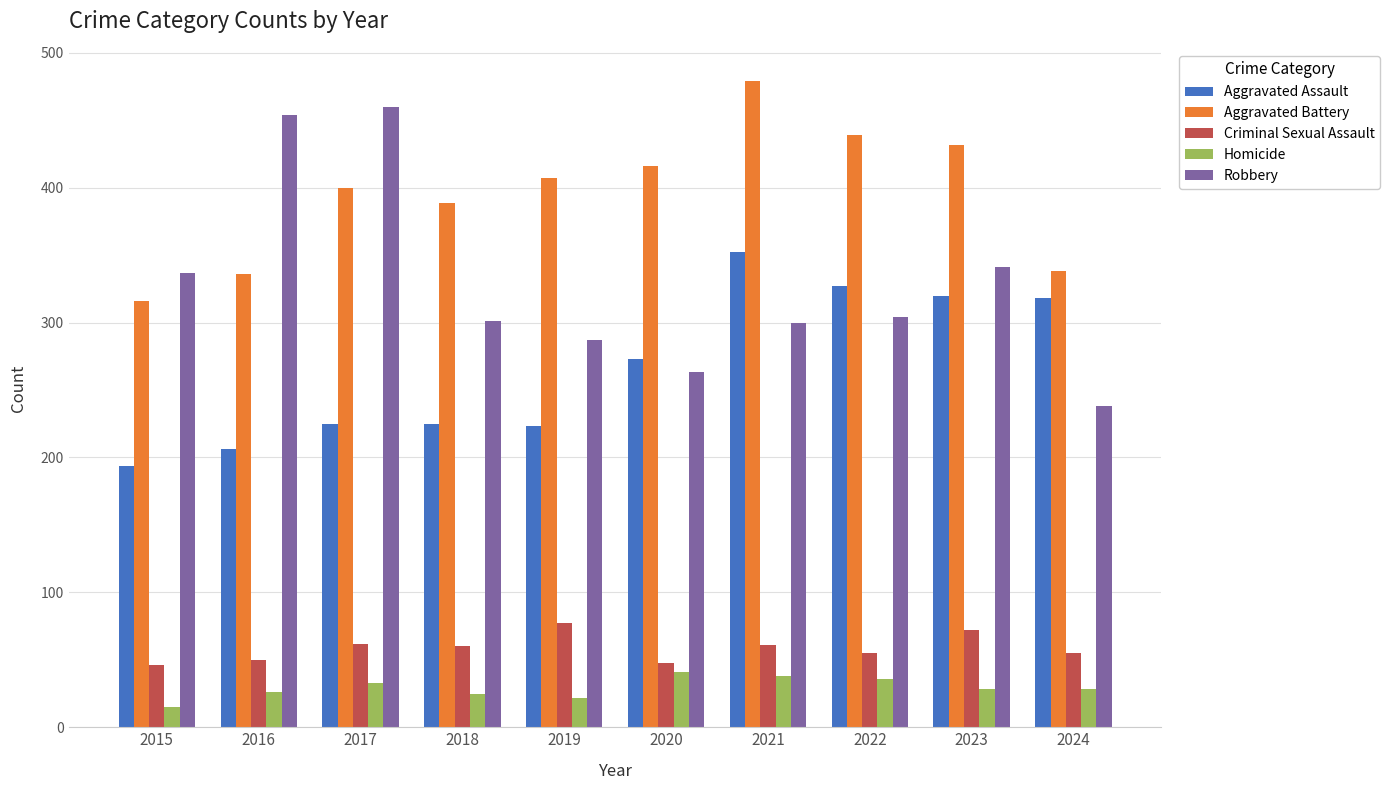

The Homicide series shows 8 at 2016. True or false?

False